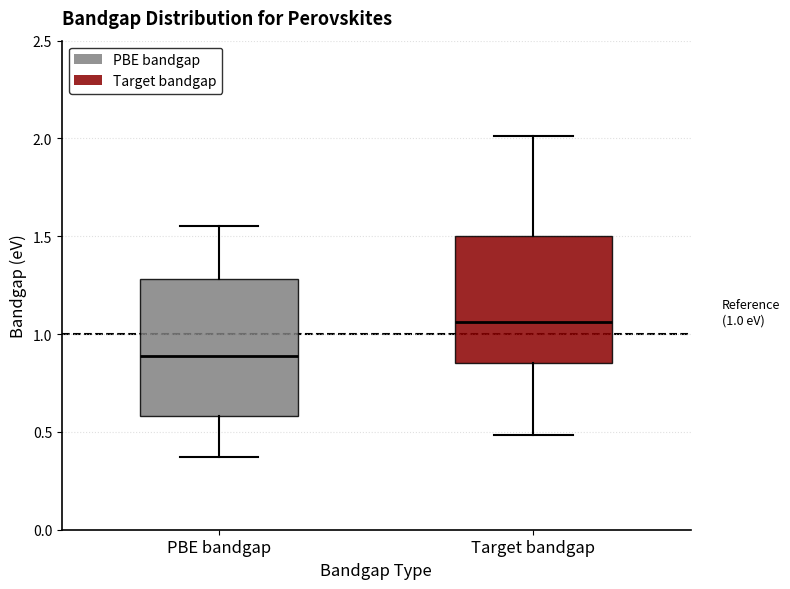

Which box's median line is the highest?

Target bandgap